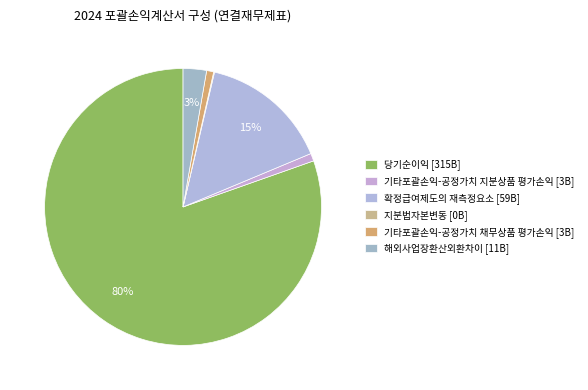

Between 지분법자본변동 and 기타포괄손익-공정가치 지분상품 평가손익, which is larger?

기타포괄손익-공정가치 지분상품 평가손익